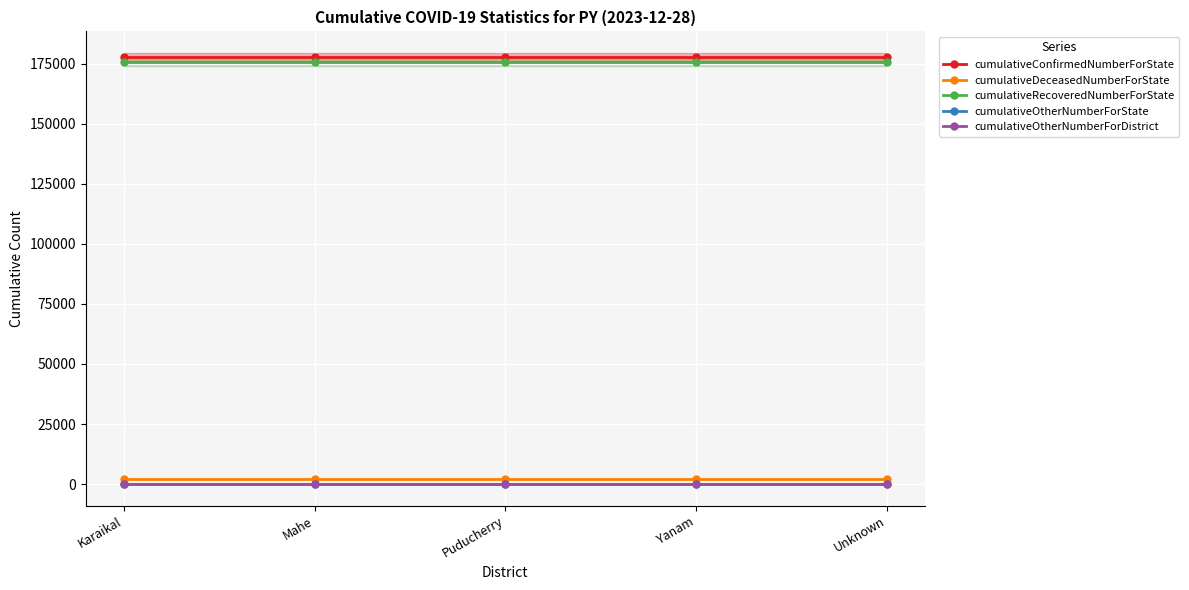

Is the value of cumulativeRecoveredNumberForState at Yanam greater than the value of cumulativeDeceasedNumberForState at Unknown?

Yes